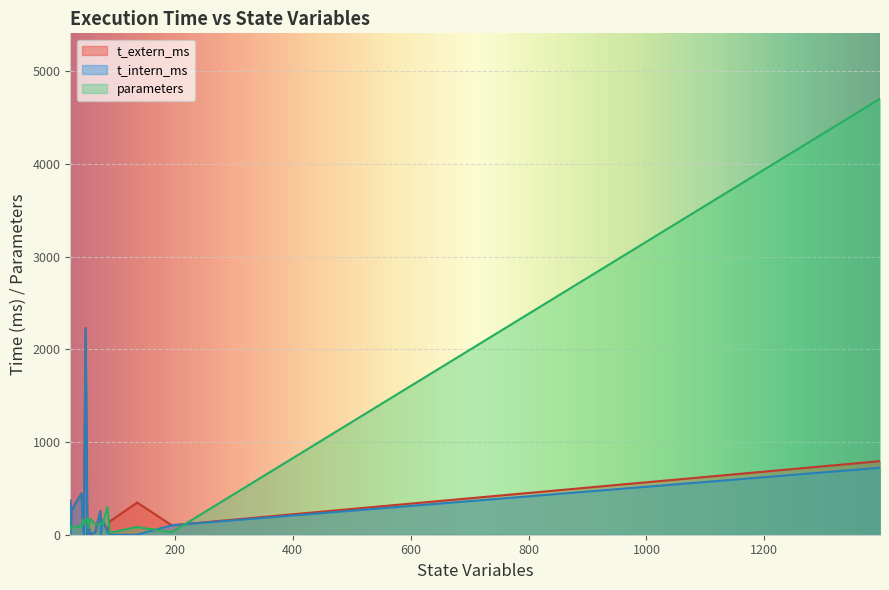

Between which two adjacent categories do t_intern_ms and parameters first intersect?

54 and 46